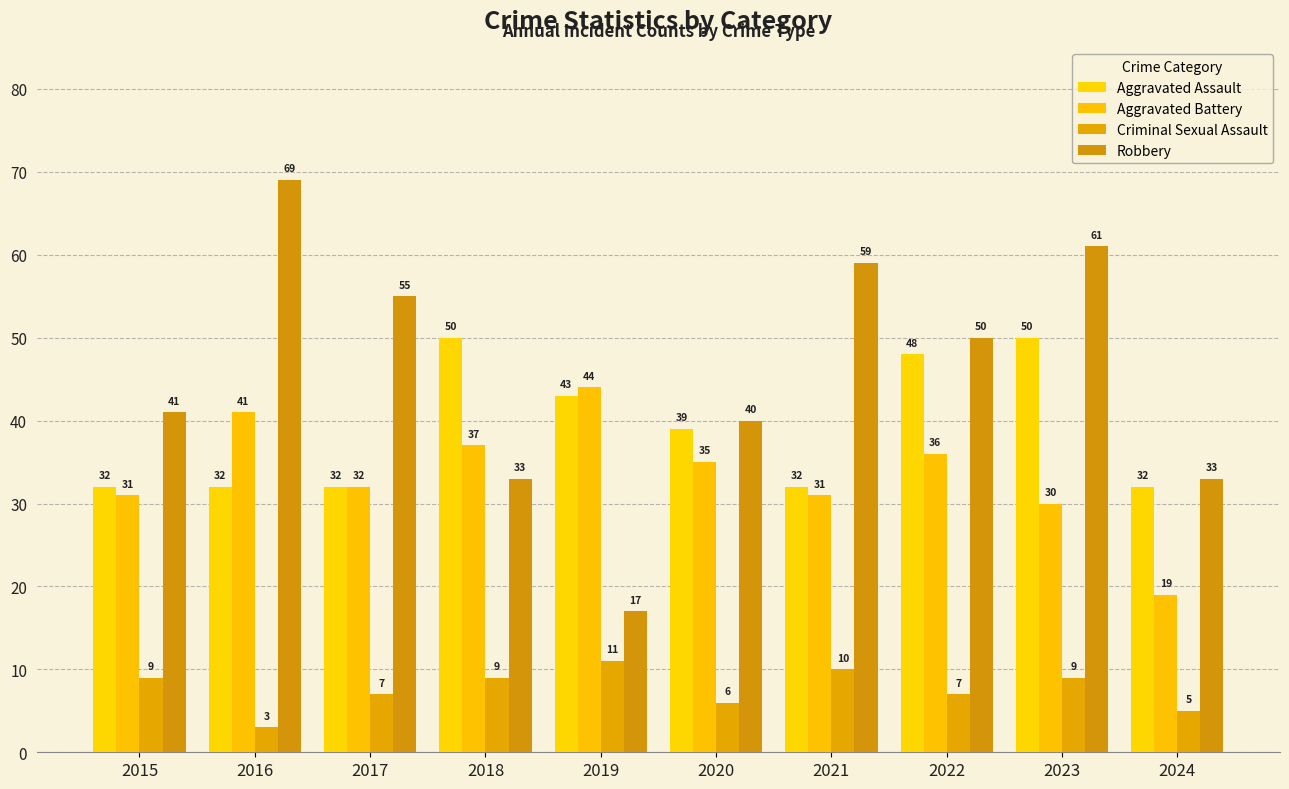

What is the difference between the Criminal Sexual Assault values at 2016 and 2017?

4